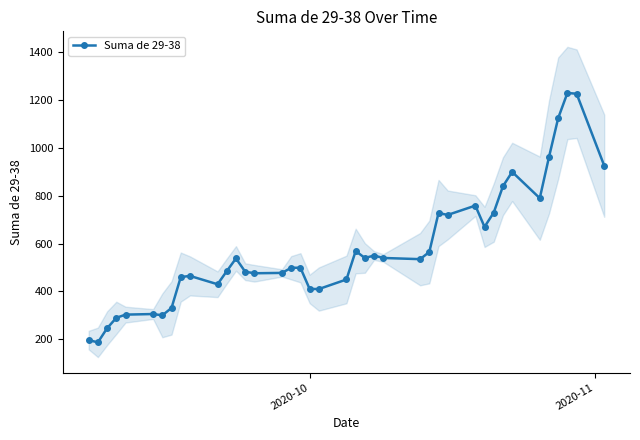

How many points are higher than both their immediate neighbors (excluding endpoints)?

9